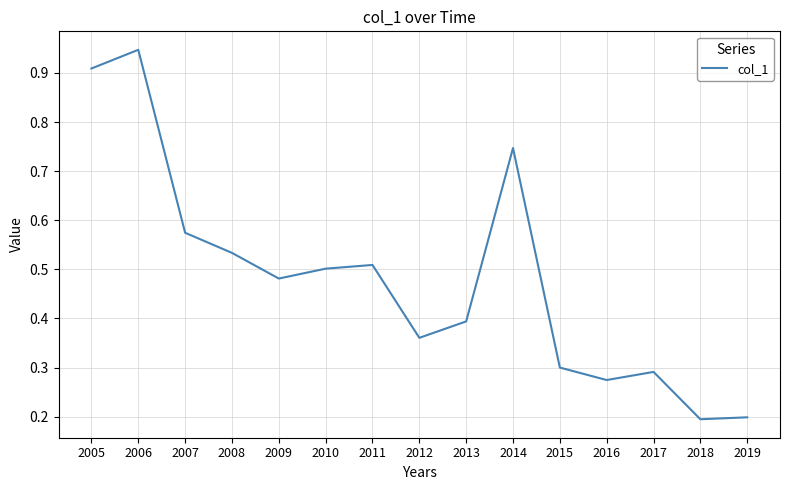

What is the difference between the maximum and minimum values?

0.8